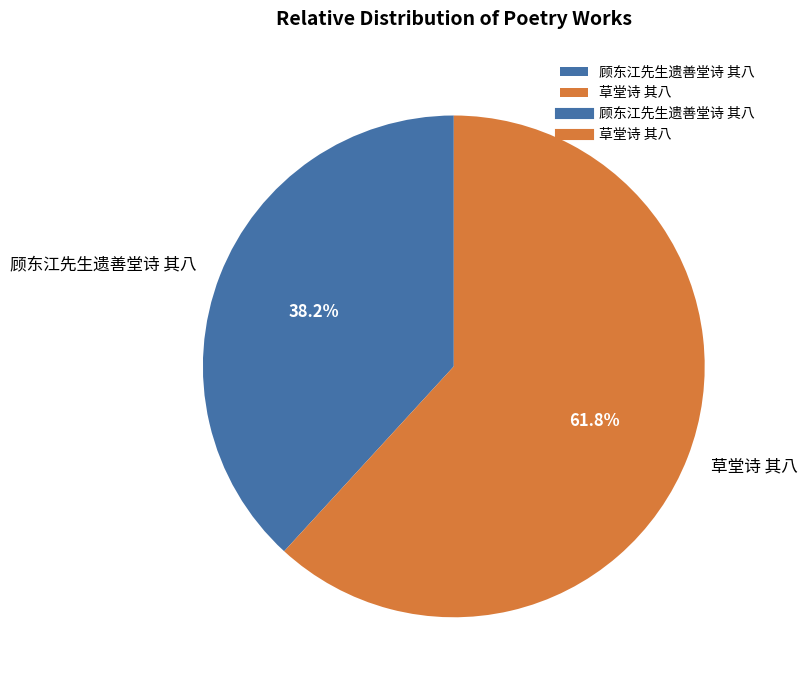

True or false: 顾东江先生遗善堂诗 其八 accounts for 49% of the total.

False